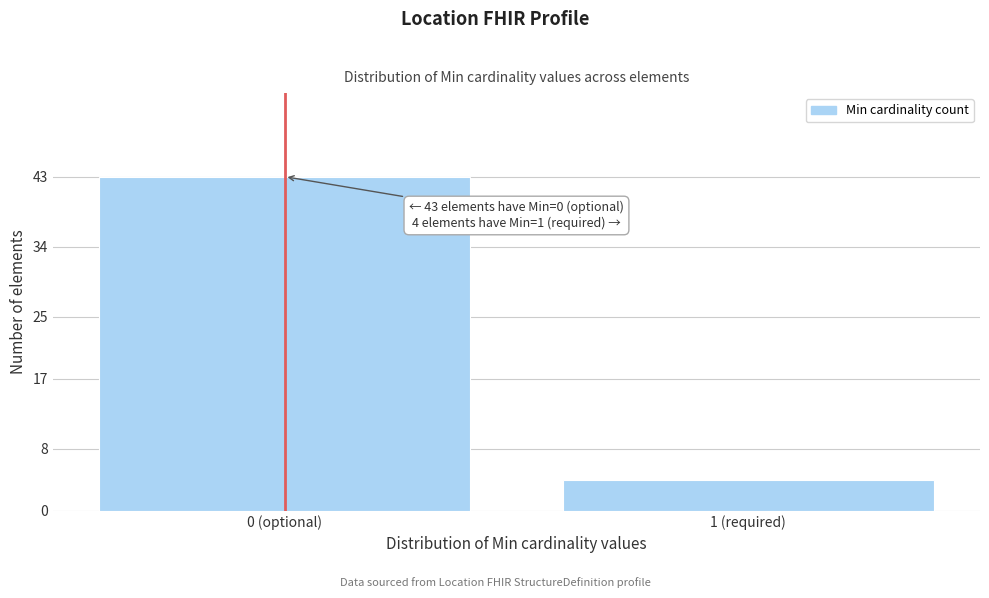

Reading left to right, extract all data points from this chart.

0 (optional)=43	1 (required)=4